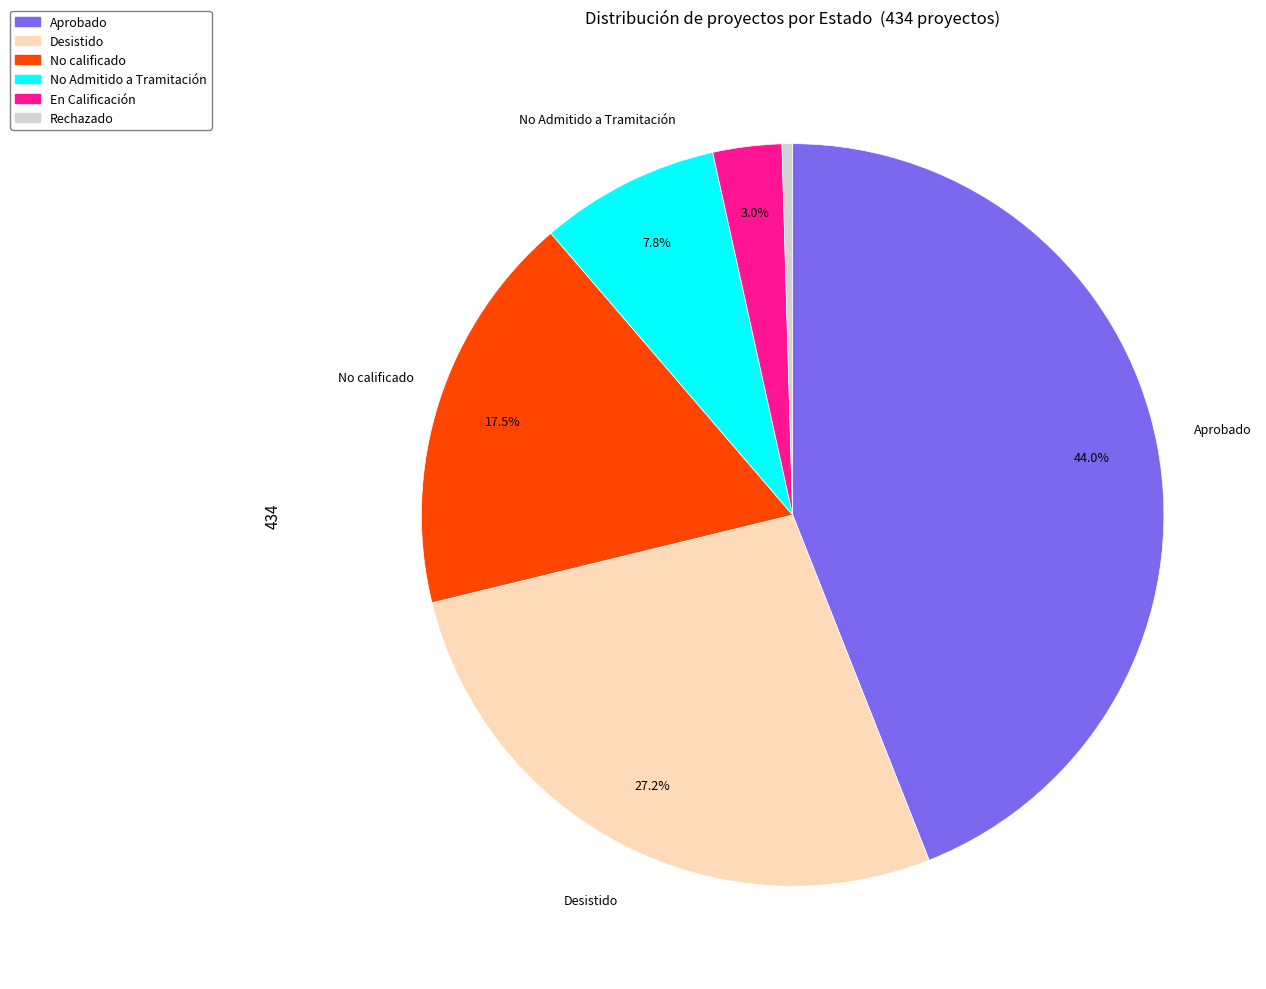

What is the smallest slice in the pie chart?

Rechazado